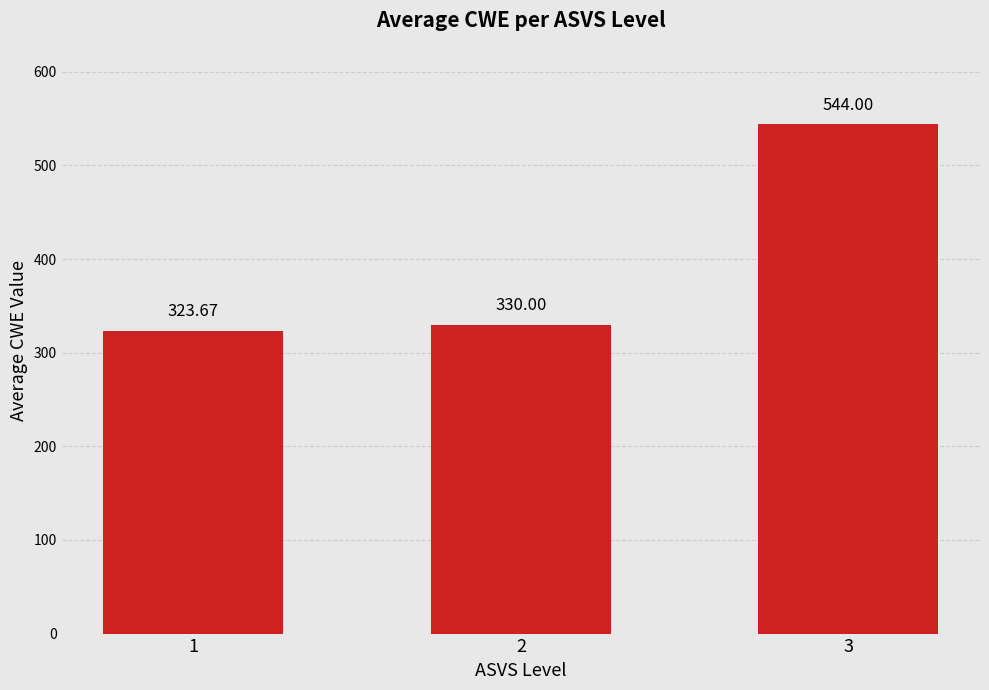

What is the ratio of the value at 1 to the value at 3?

0.6